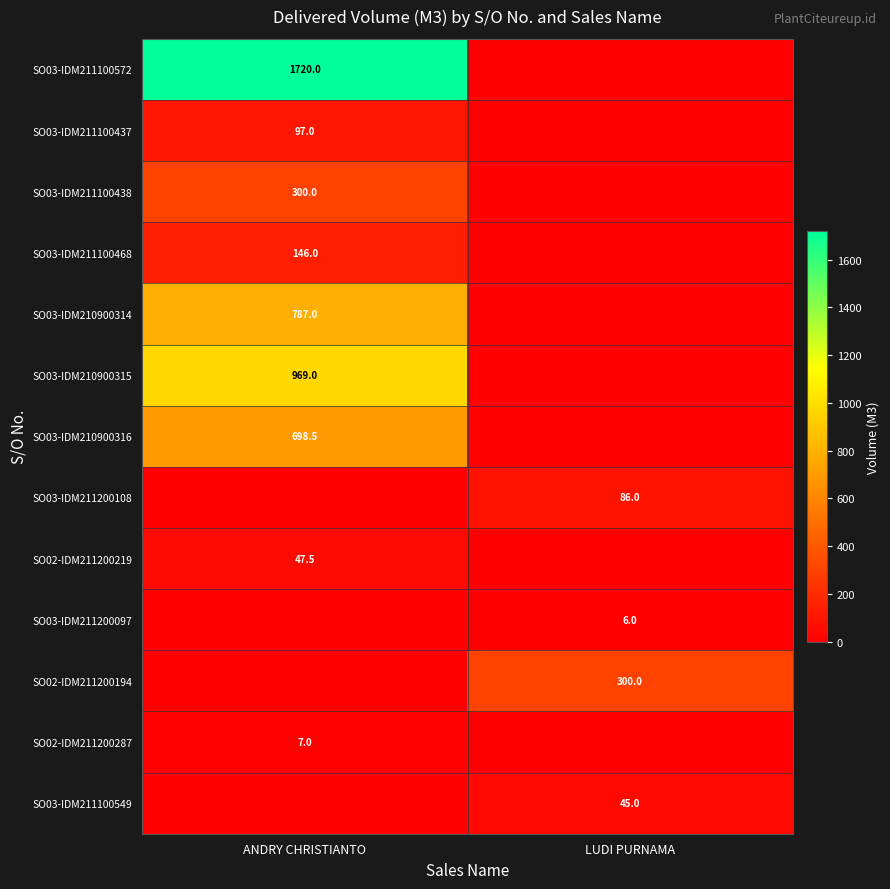

The SO03-IDM211200097 series shows 8.9 at LUDI PURNAMA. True or false?

False